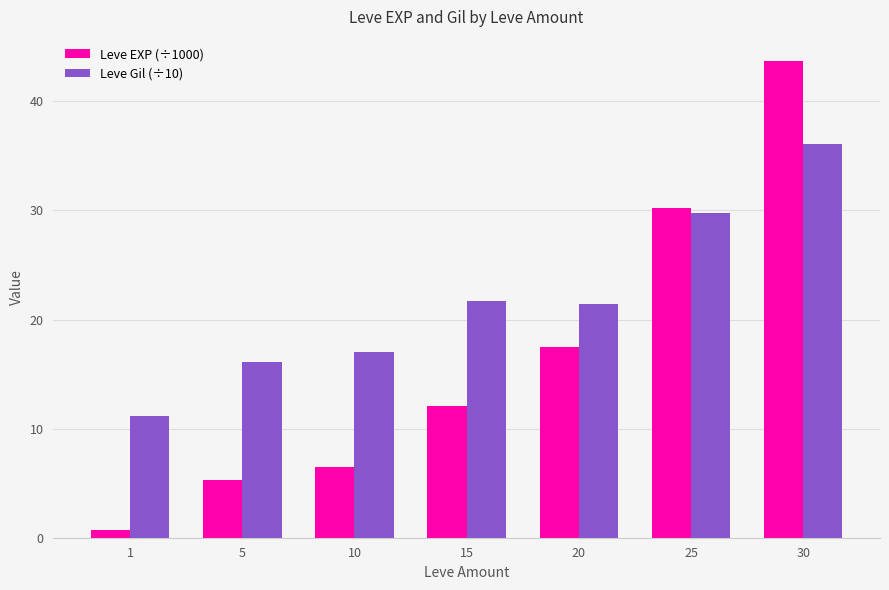

Are the bars grouped side by side (vs. stacked)?

Yes